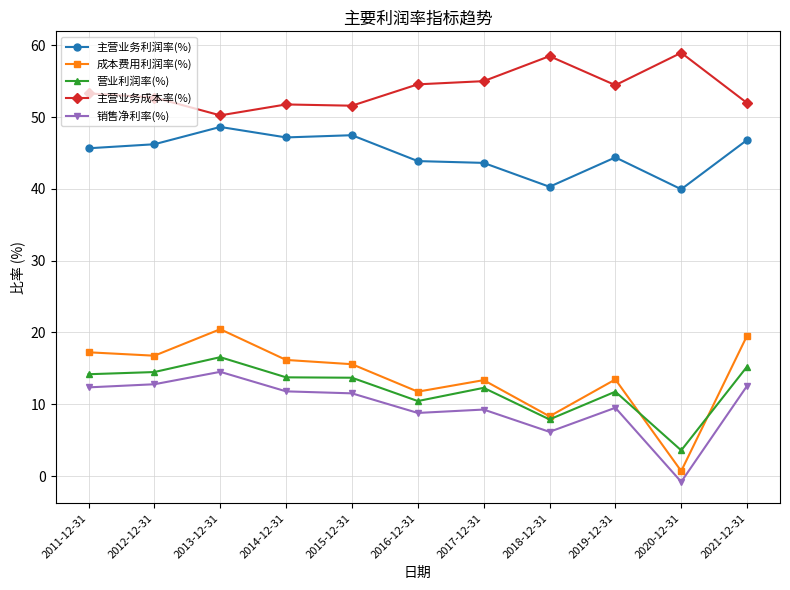

True or false: 销售净利率(%) and 主营业务成本率(%) intersect in this chart.

False